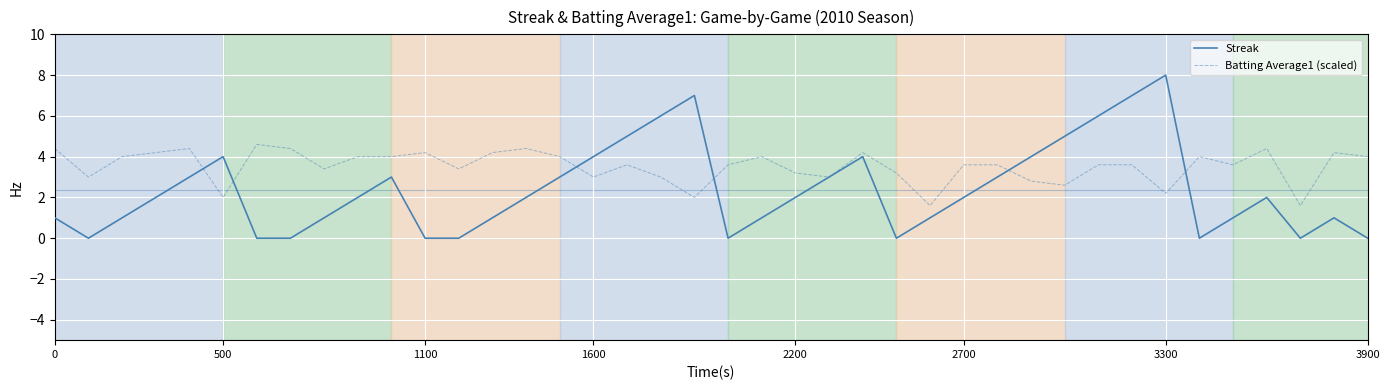

Is this an area chart (filled region under the line)?

No